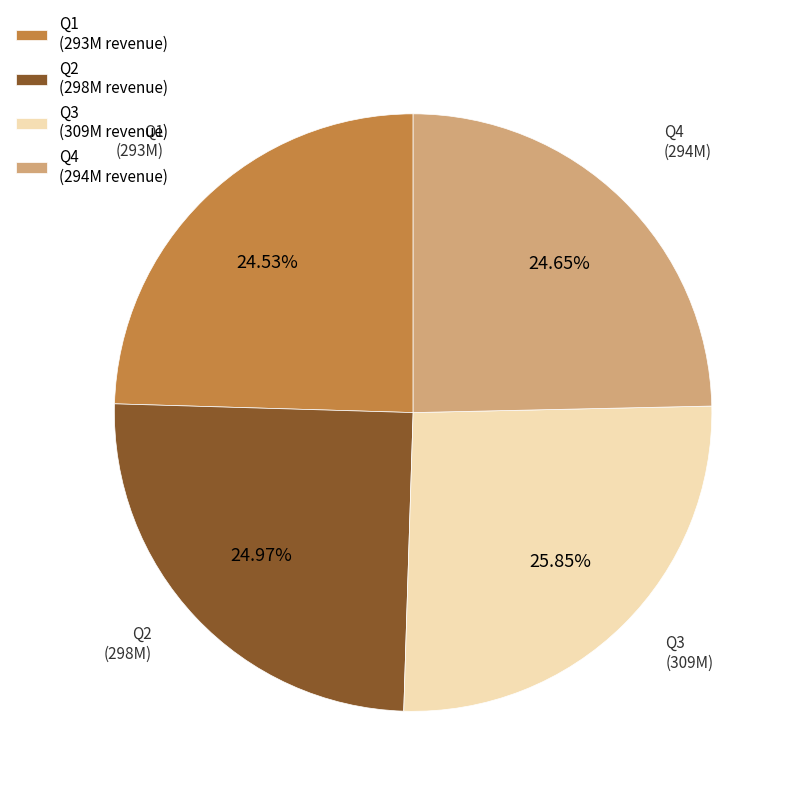

Do Q4 (294M revenue) and Q1 (293M revenue) together represent more than half of the pie?

No